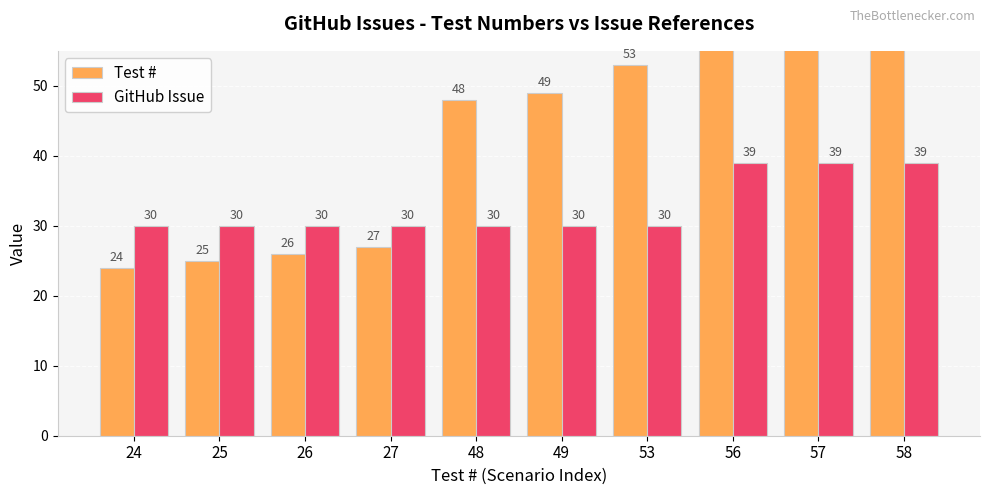

Reading right to left, extract all data points from this chart.

Test #: 58	57	56	53	49	48	27	26	25	24
GitHub Issue: 39	39	39	30	30	30	30	30	30	30